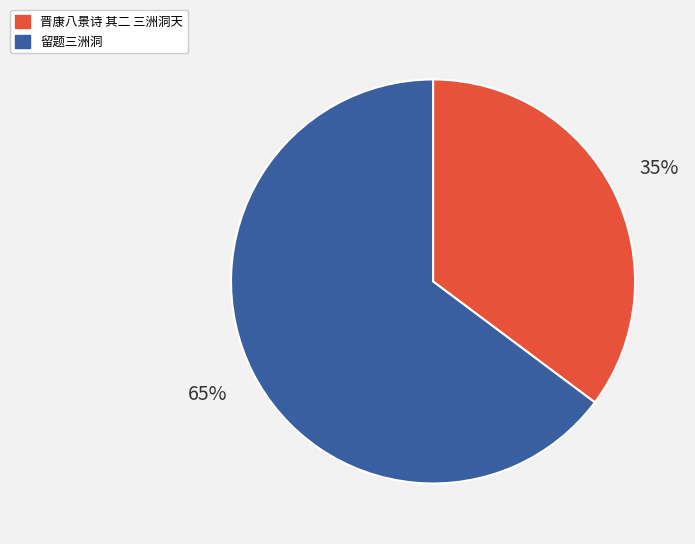

Which category accounts for the majority?

留题三洲洞